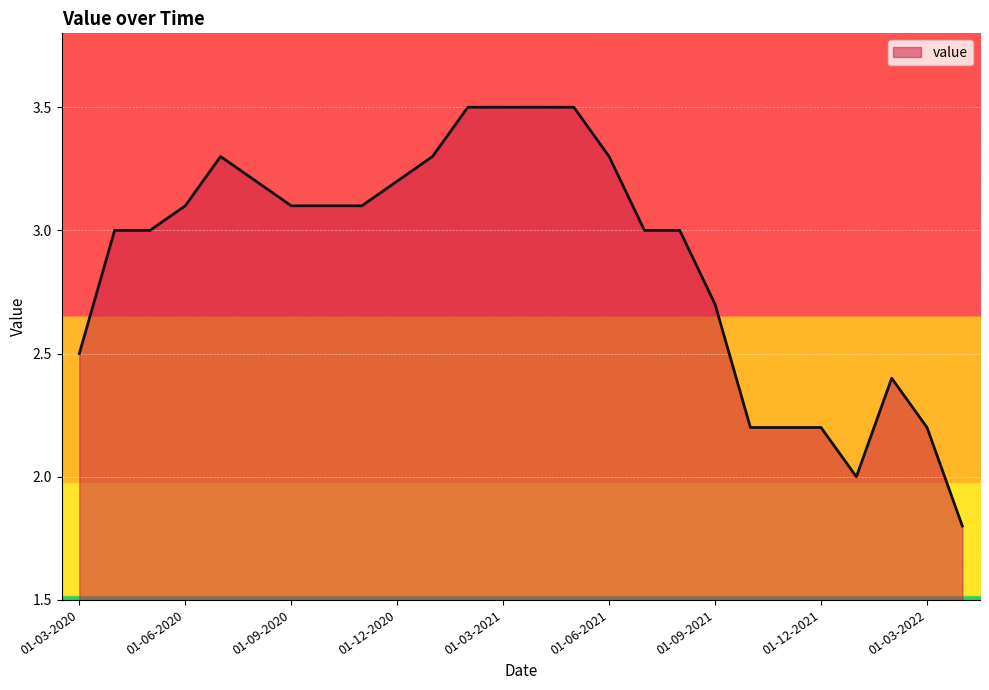

What is the minimum value shown in the chart?

1.8